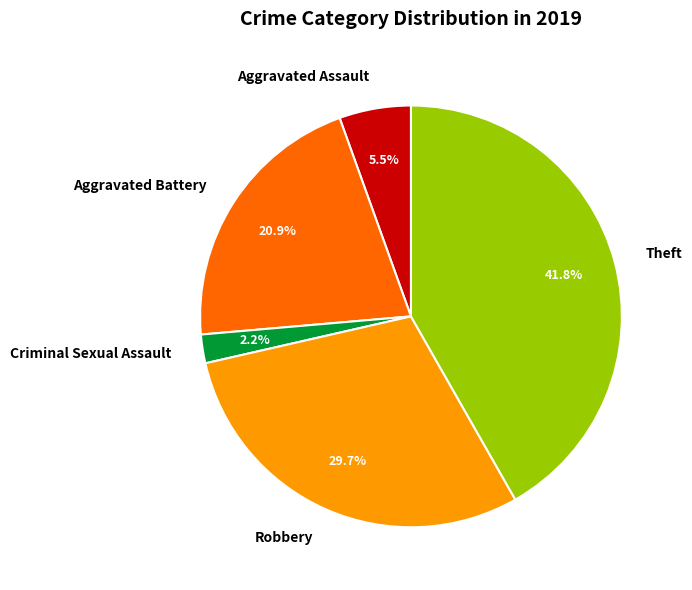

Which has a higher value, Aggravated Assault or Robbery?

Robbery